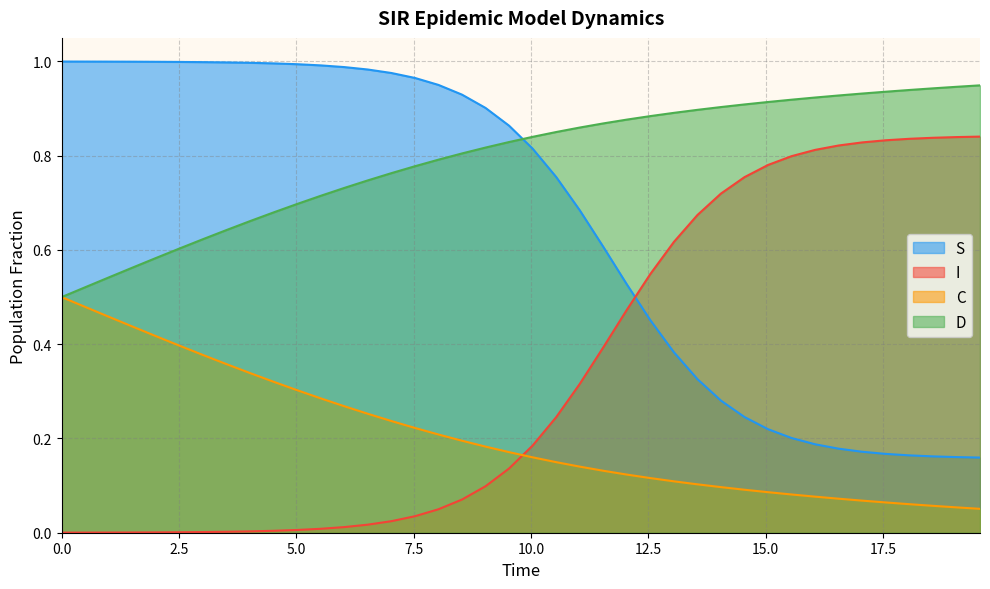

How many lines are shown in the chart?

4